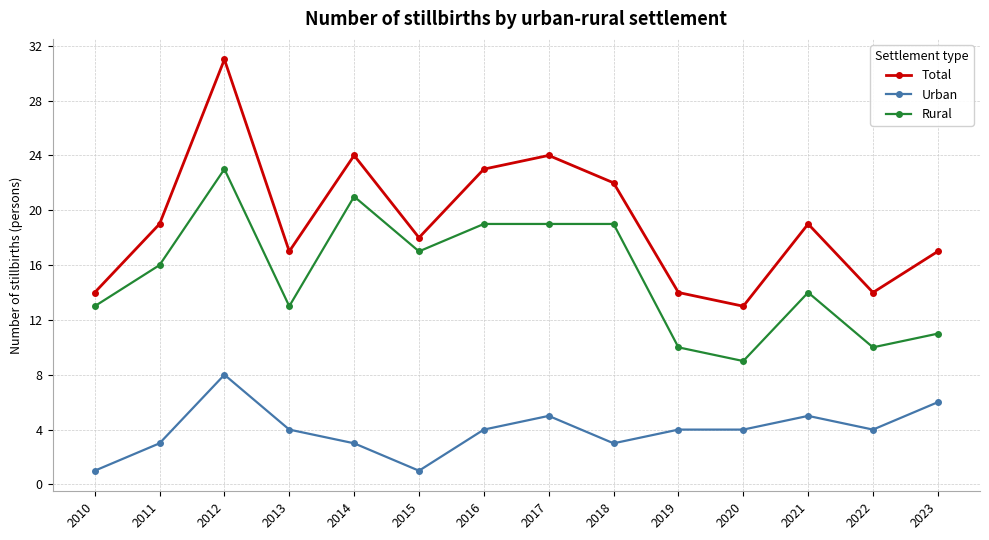

Does the chart display data point markers on the line(s)?

Yes